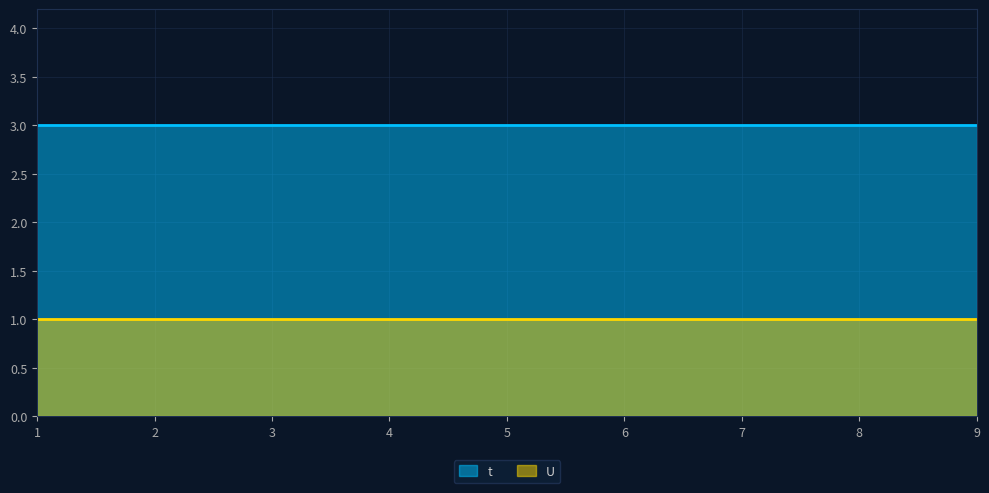

List the series in order of their peak value, highest first.

t, U